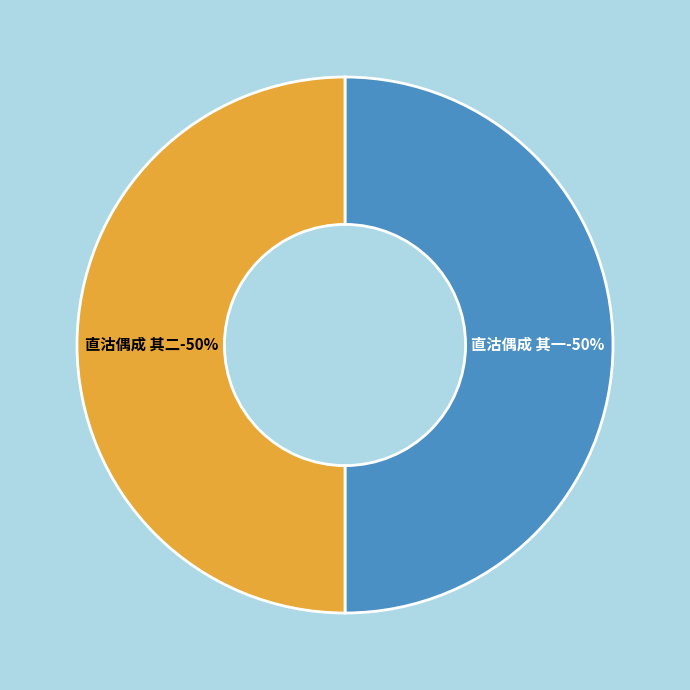

The 直沽偶成 其二 slice represents 55% of the pie. True or false?

False